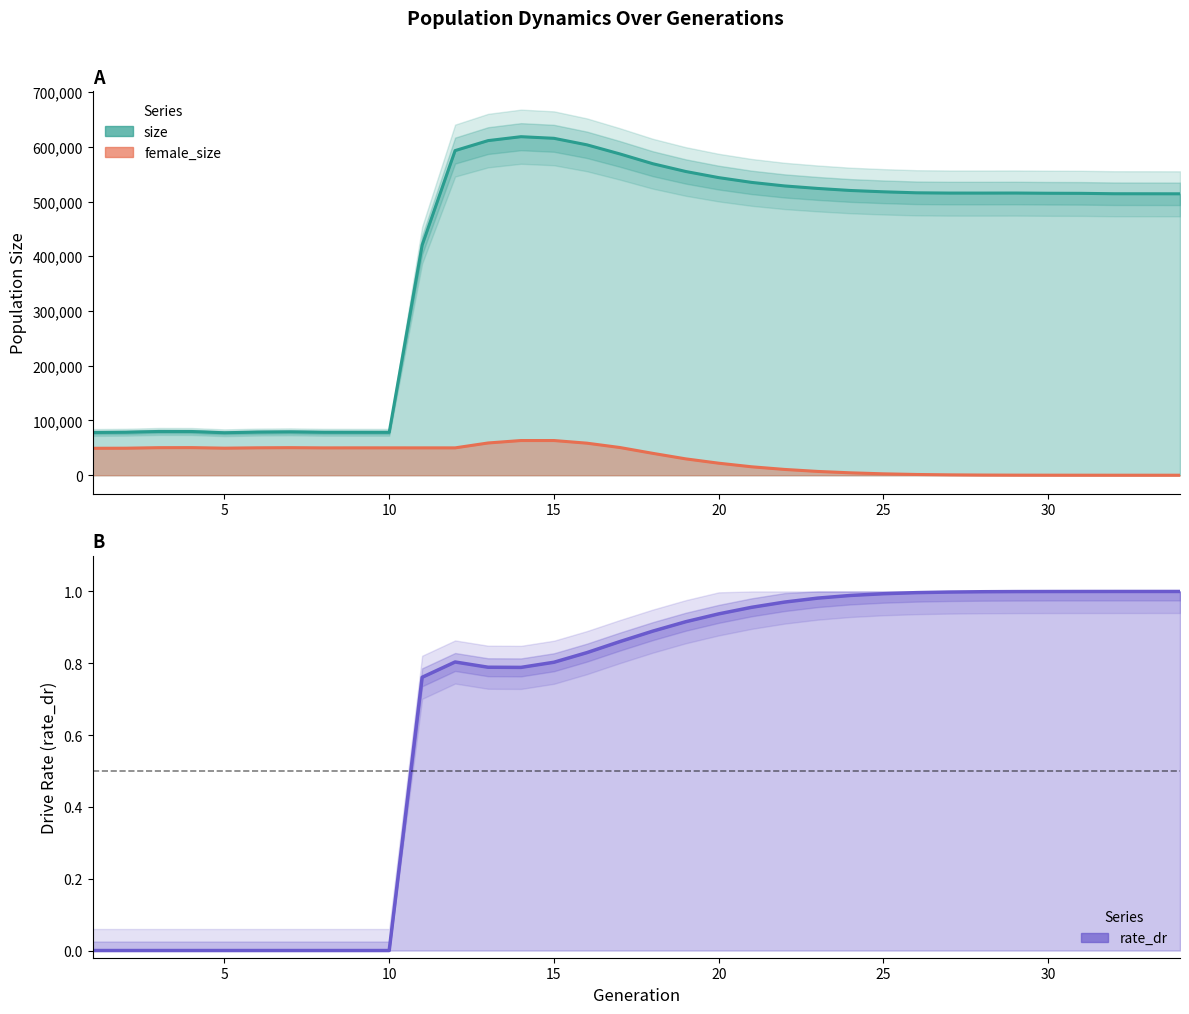

Does the chart display data point markers on the line(s)?

No